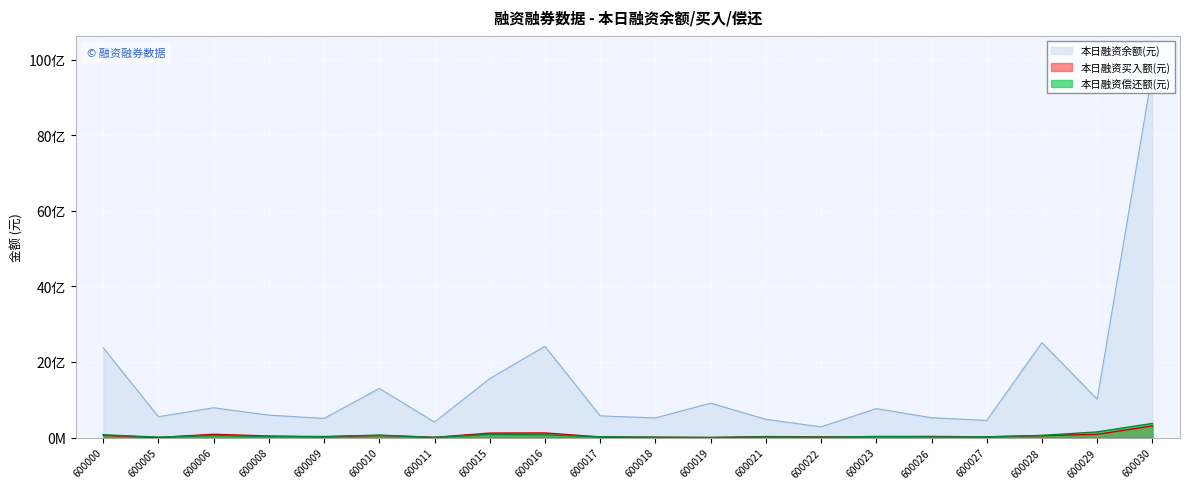

How many categories are shown in the chart?

20